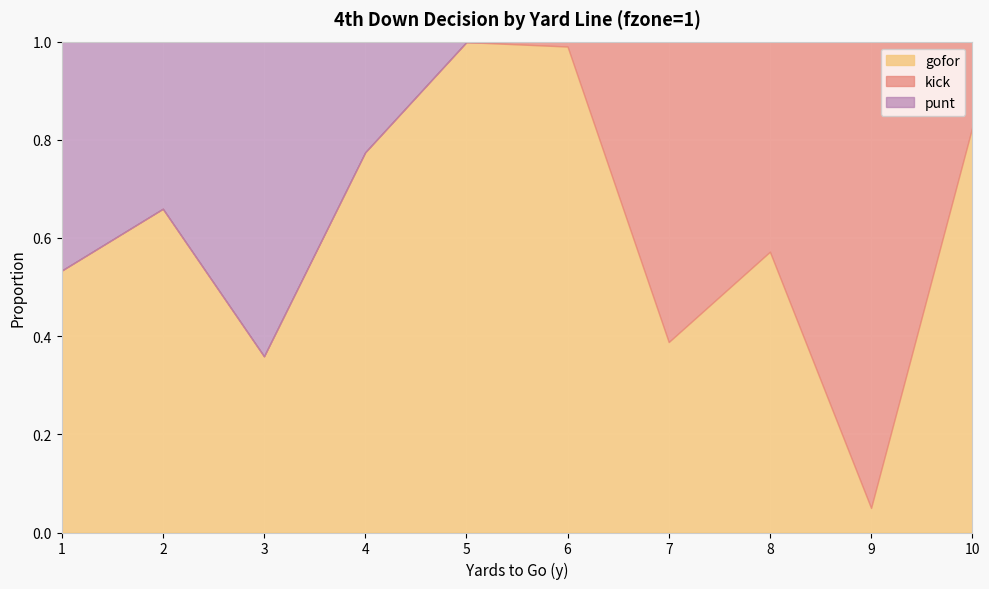

What are all the series names shown in the legend?

gofor, kick, punt